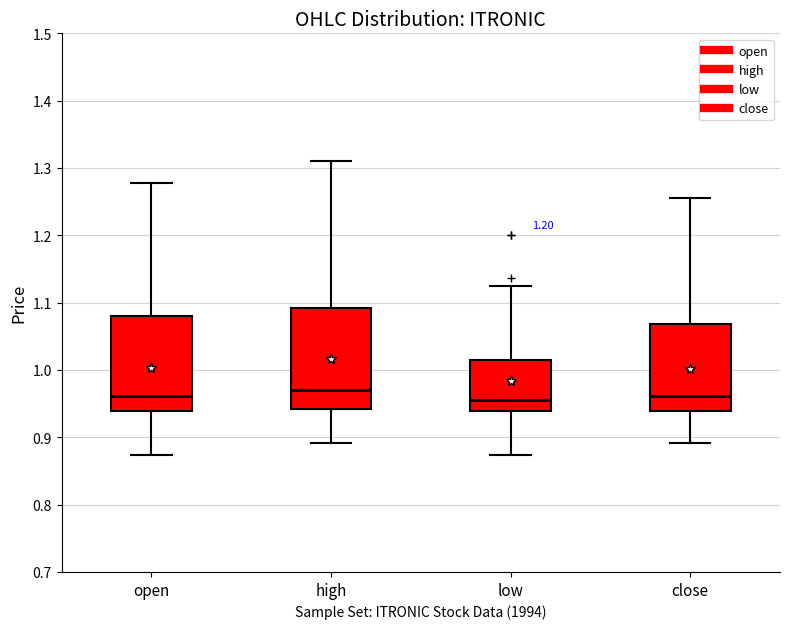

Reading left to right, read every box against the y-axis: the position of its median line, the range the box covers, and the ends of its whiskers. The values are not printed on the chart, so give them approximately, as read against the axis.

open: median 0.96, box 0.94 to 1.08, whiskers 0.87 to 1.28
high: median 0.97, box 0.94 to 1.09, whiskers 0.89 to 1.31
low: median 0.96, box 0.94 to 1.02, whiskers 0.87 to 1.13
close: median 0.96, box 0.94 to 1.07, whiskers 0.89 to 1.26